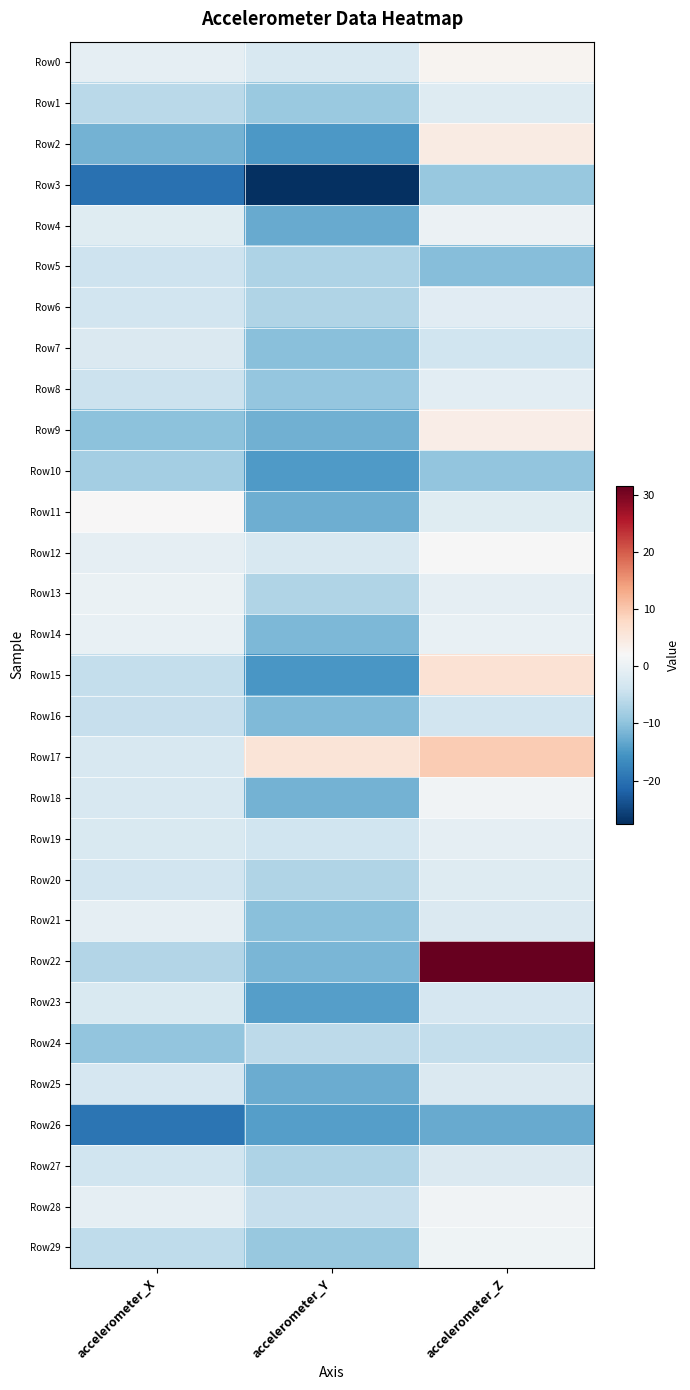

Reading left to right, transcribe all the data shown in this chart.

Row0: accelerometer_X=-0.6	accelerometer_Y=-2.6	accelerometer_Z=2.8
Row1: accelerometer_X=-5.9	accelerometer_Y=-8.9	accelerometer_Z=-1.8
Row2: accelerometer_X=-11.9	accelerometer_Y=-15.0	accelerometer_Z=4.5
Row3: accelerometer_X=-20.0	accelerometer_Y=-27.6	accelerometer_Z=-9.2
Row4: accelerometer_X=-1.4	accelerometer_Y=-12.8	accelerometer_Z=0.3
Row5: accelerometer_X=-4.1	accelerometer_Y=-7.0	accelerometer_Z=-10.7
Row6: accelerometer_X=-3.6	accelerometer_Y=-6.9	accelerometer_Z=-1.2
Row7: accelerometer_X=-2.2	accelerometer_Y=-10.3	accelerometer_Z=-3.9
Row8: accelerometer_X=-4.3	accelerometer_Y=-9.3	accelerometer_Z=-1.2
Row9: accelerometer_X=-10.0	accelerometer_Y=-12.3	accelerometer_Z=4.0
Row10: accelerometer_X=-8.1	accelerometer_Y=-14.8	accelerometer_Z=-9.7
Row11: accelerometer_X=2.1	accelerometer_Y=-12.5	accelerometer_Z=-1.5
Row12: accelerometer_X=-0.6	accelerometer_Y=-2.7	accelerometer_Z=2.0
Row13: accelerometer_X=-0.0	accelerometer_Y=-6.9	accelerometer_Z=-0.7
Row14: accelerometer_X=-0.1	accelerometer_Y=-11.2	accelerometer_Z=-0.1
Row15: accelerometer_X=-5.0	accelerometer_Y=-15.1	accelerometer_Z=6.4
Row16: accelerometer_X=-4.7	accelerometer_Y=-11.0	accelerometer_Z=-3.7
Row17: accelerometer_X=-2.7	accelerometer_Y=5.8	accelerometer_Z=9.6
Row18: accelerometer_X=-2.7	accelerometer_Y=-11.9	accelerometer_Z=1.0
Row19: accelerometer_X=-2.4	accelerometer_Y=-3.8	accelerometer_Z=-0.7
Row20: accelerometer_X=-3.7	accelerometer_Y=-6.9	accelerometer_Z=-1.8
Row21: accelerometer_X=-0.5	accelerometer_Y=-10.2	accelerometer_Z=-2.1
Row22: accelerometer_X=-6.7	accelerometer_Y=-11.4	accelerometer_Z=31.6
Row23: accelerometer_X=-2.4	accelerometer_Y=-14.2	accelerometer_Z=-3.0
Row24: accelerometer_X=-9.6	accelerometer_Y=-5.7	accelerometer_Z=-5.1
Row25: accelerometer_X=-2.9	accelerometer_Y=-12.6	accelerometer_Z=-2.2
Row26: accelerometer_X=-19.5	accelerometer_Y=-14.2	accelerometer_Z=-12.8
Row27: accelerometer_X=-3.9	accelerometer_Y=-7.1	accelerometer_Z=-2.2
Row28: accelerometer_X=-0.6	accelerometer_Y=-4.7	accelerometer_Z=1.0
Row29: accelerometer_X=-5.5	accelerometer_Y=-9.1	accelerometer_Z=0.7